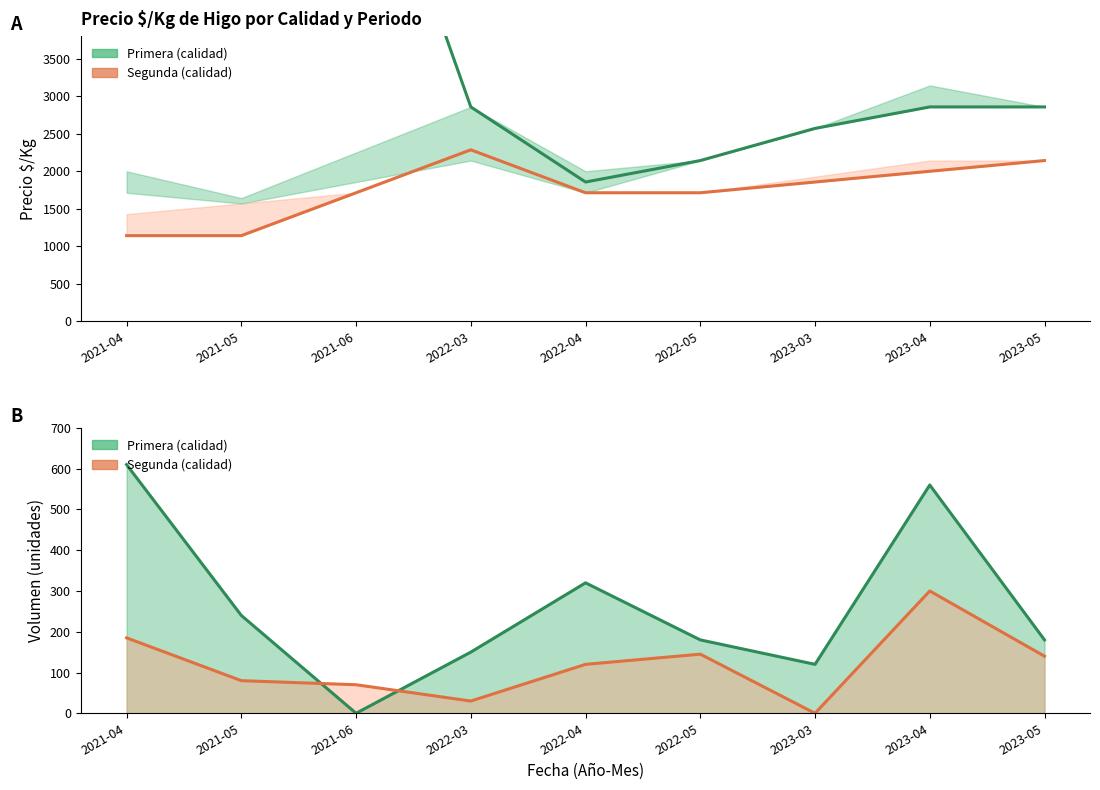

Which series changed the most between 2022-05 and 2023-05?

Segunda